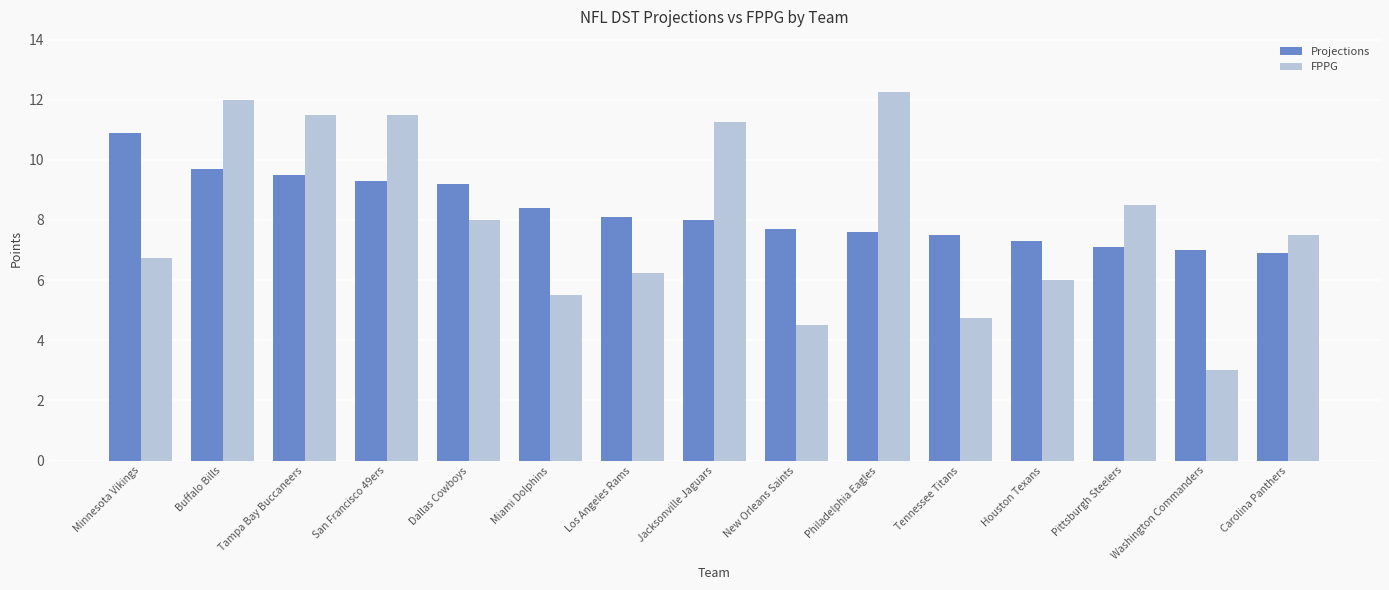

True or false: FPPG has a value of 11.6 at Dallas Cowboys.

False